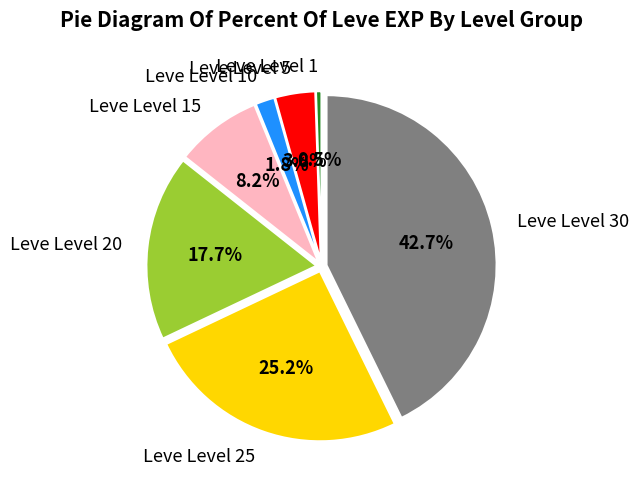

Which category has the smallest portion of the pie?

Leve Level 1